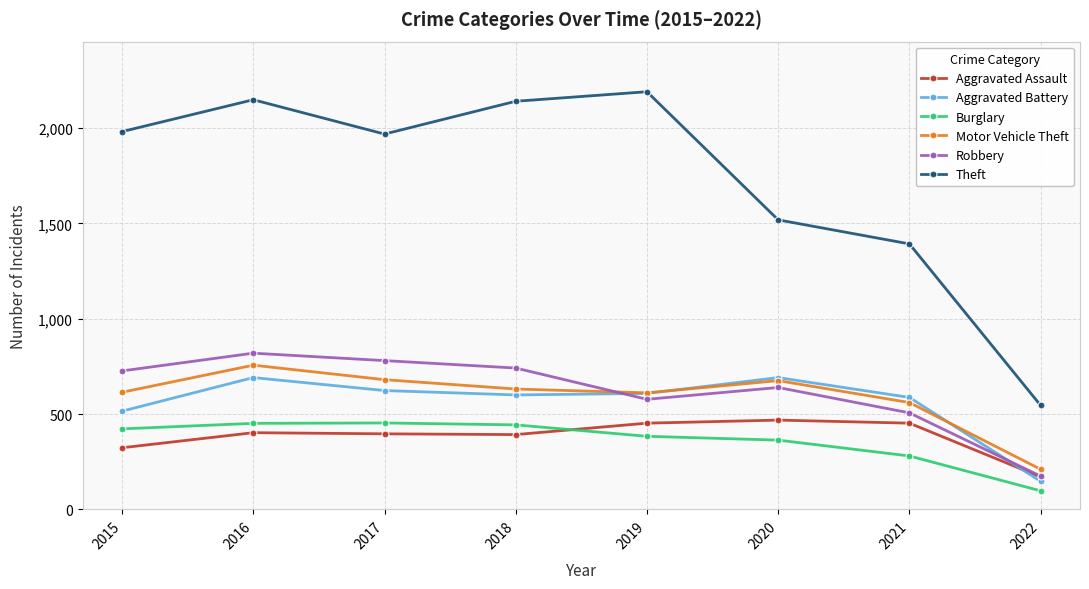

What is the minimum value shown in the chart?

97